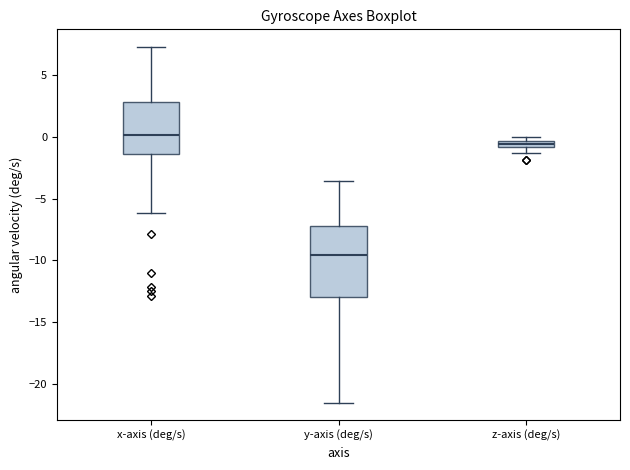

Comparing the boxes themselves (not the whiskers), which one is the tallest?

y-axis (deg/s)